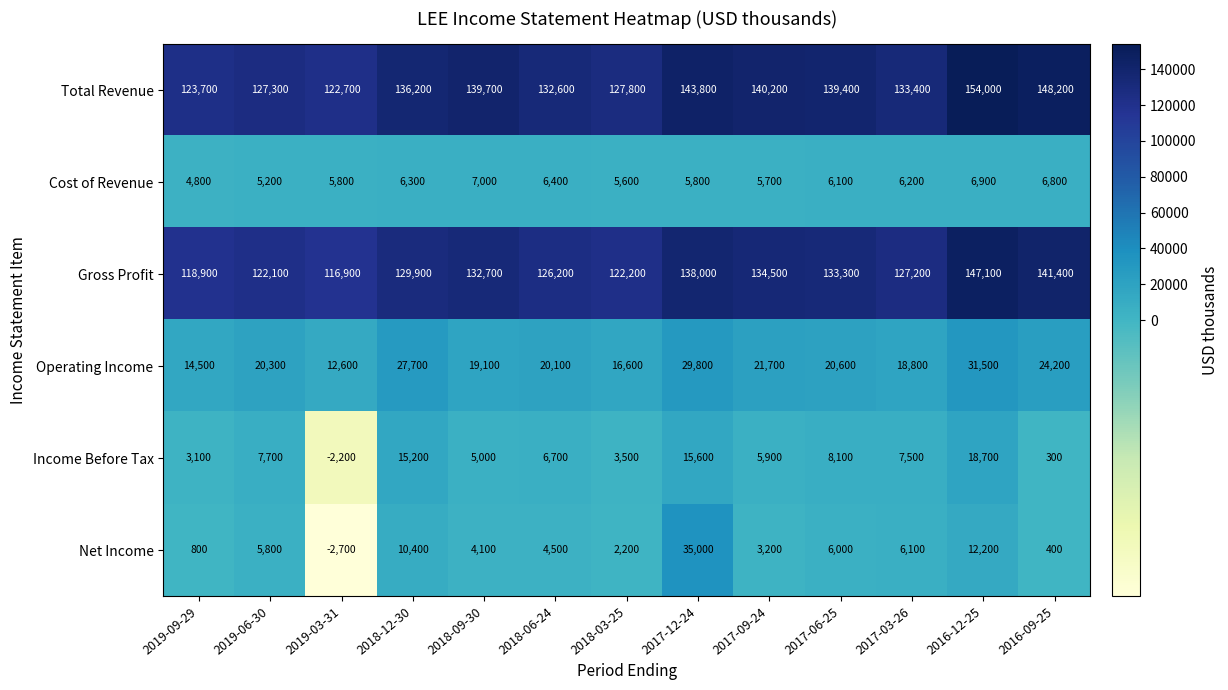

What is the difference between the second highest and minimum values in the Income Before Tax series?

17800